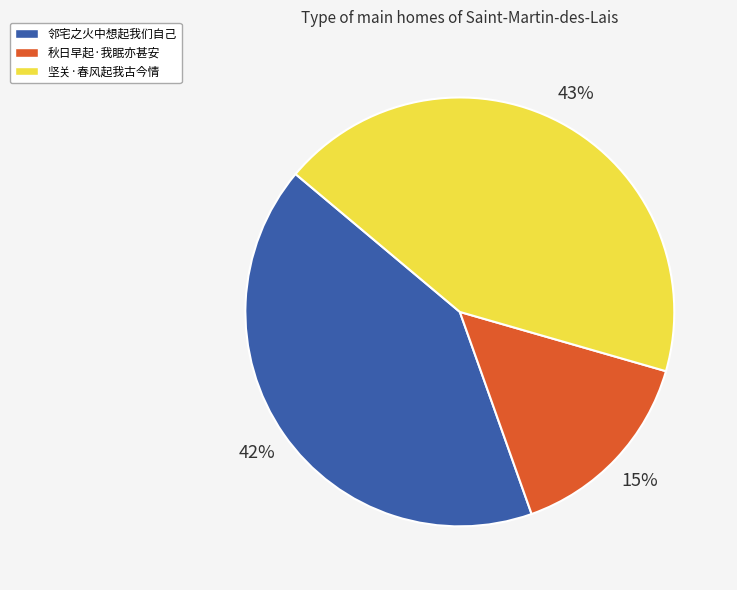

Which category has the biggest portion of the pie?

坚关·春风起我古今情